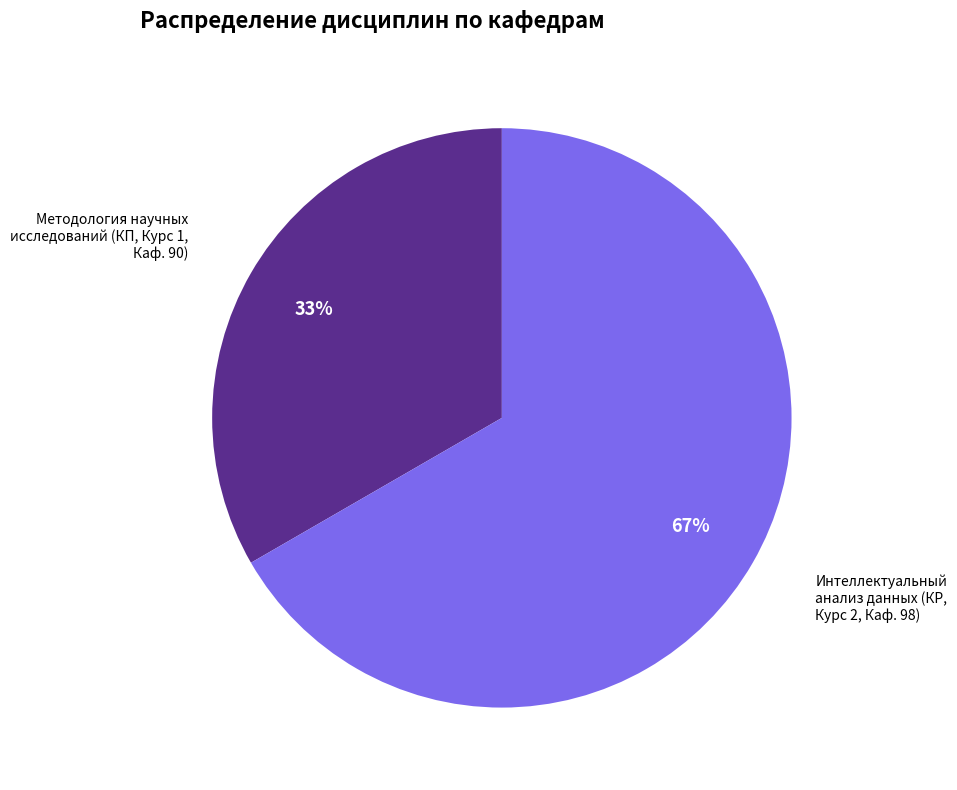

Is the sum of Методология научных исследований (КП, Курс 1, Каф. 90) and Интеллектуальный анализ данных (КР, Курс 2, Каф. 98) greater than half?

Yes